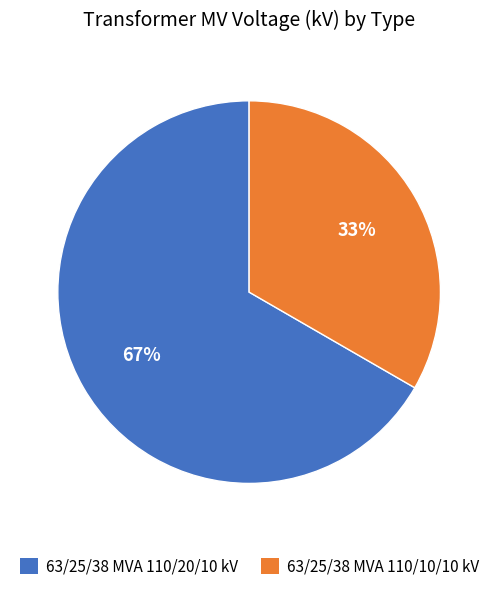

How many segments does this pie chart have?

2